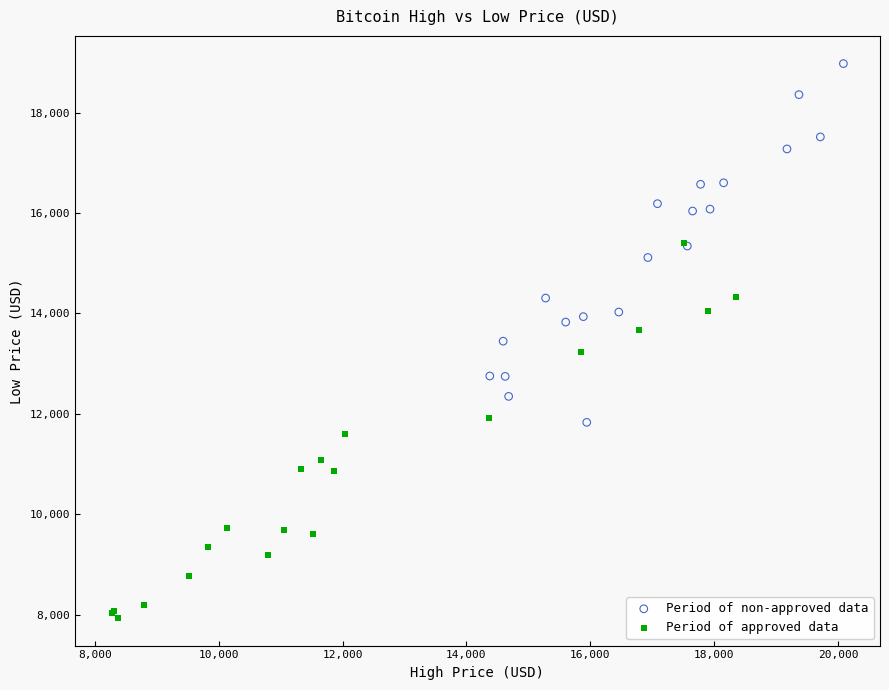

Which series contains the highest Y value?

Period of non-approved data